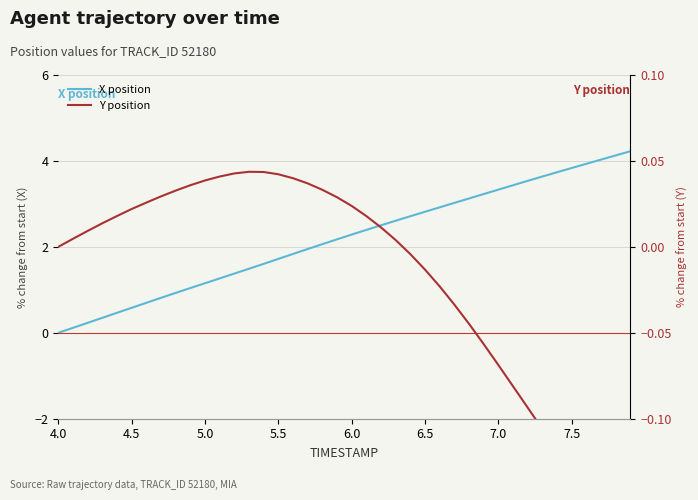

Which series has the largest total across all categories?

X position